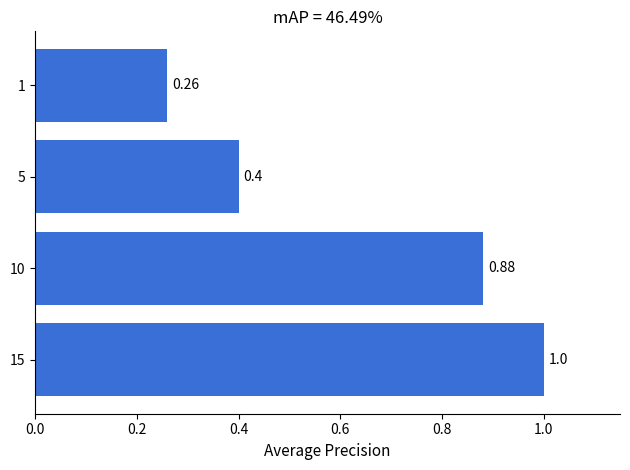

Which has a higher value, 15 or 1?

15